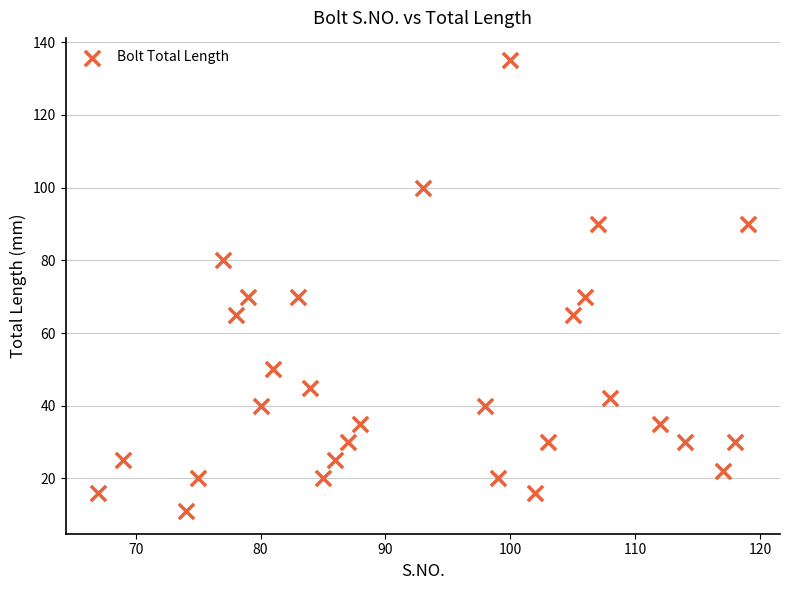

What is the range of X values (max minus min)?

52